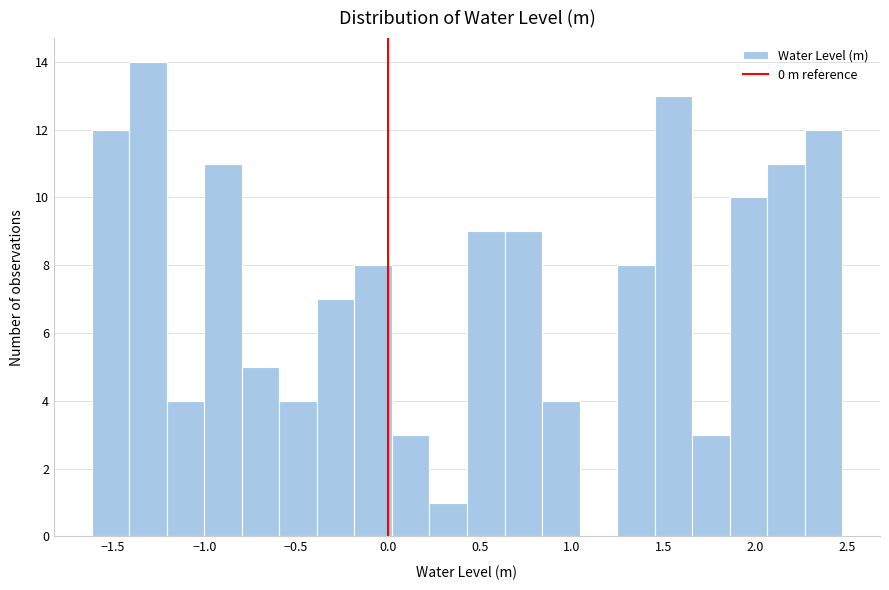

Which range on the x-axis has the tallest bar?

-1.40 to -1.20